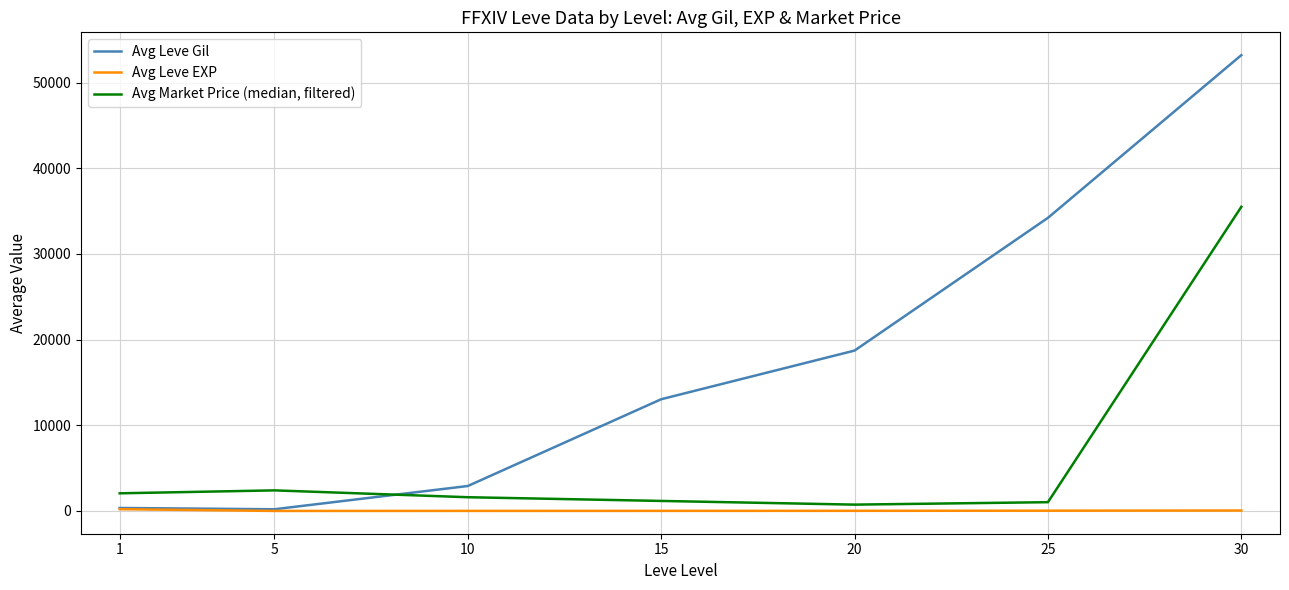

What is the lowest value of the Avg Leve EXP series?

4.8